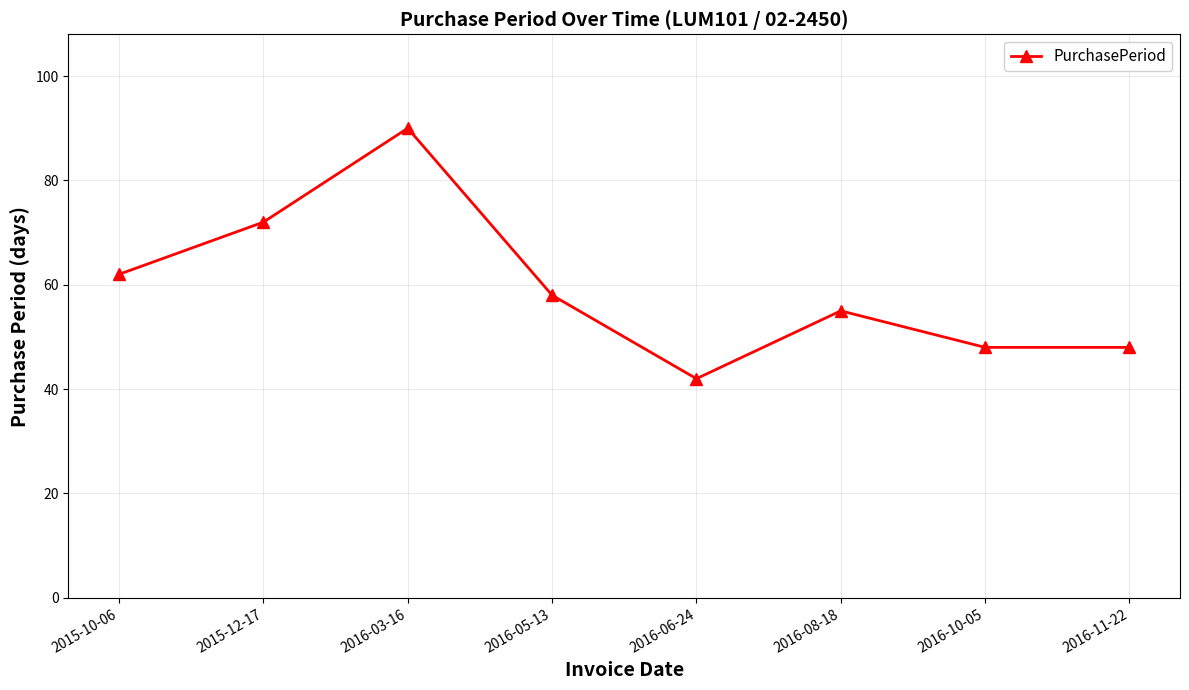

At which label does the data first exceed 58?

2015-10-06